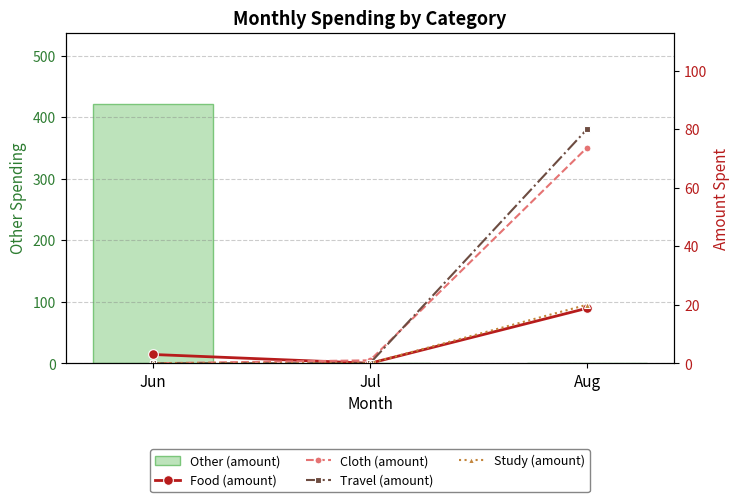

What is the difference between the highest and lowest values at Aug?

80.0